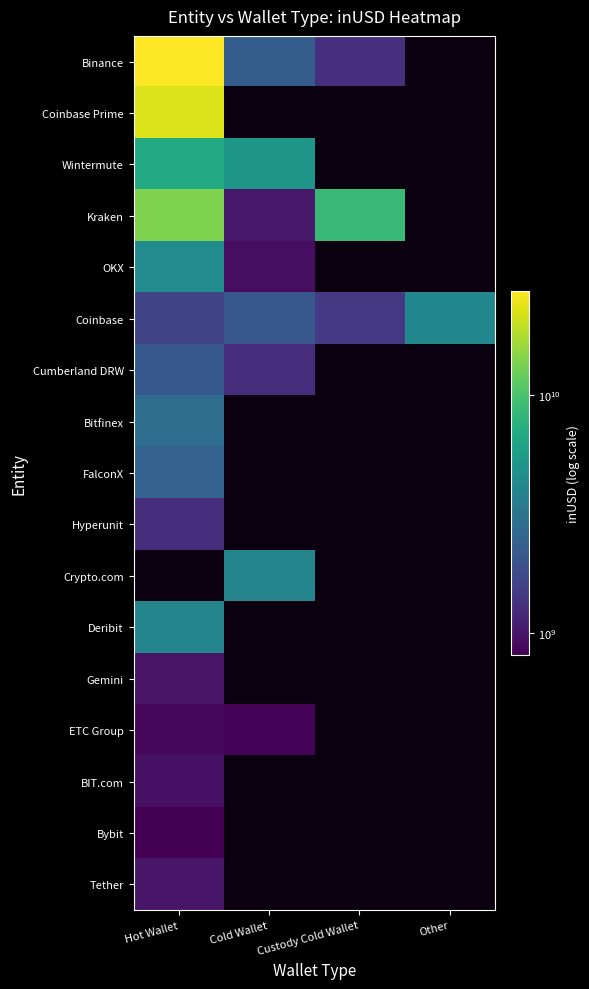

Which category has the highest value across all series?

Hot Wallet